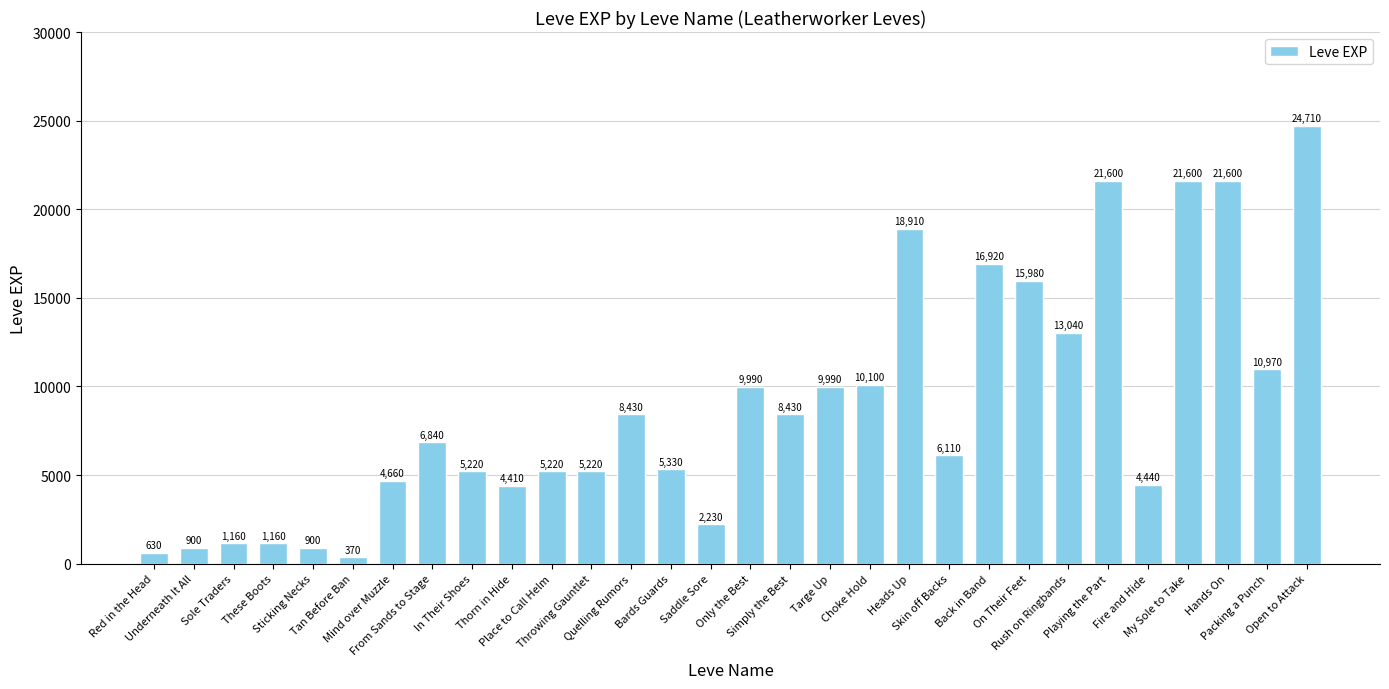

True or false: the data shows 3178 at Saddle Sore.

False